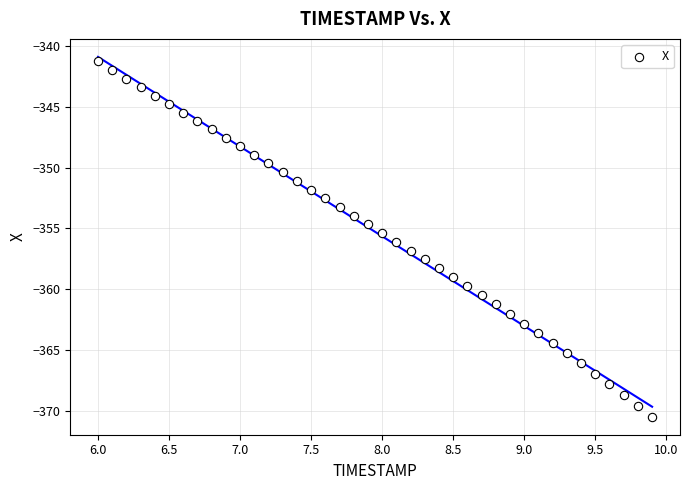

What is the range of Y values (max minus min)?

29.3